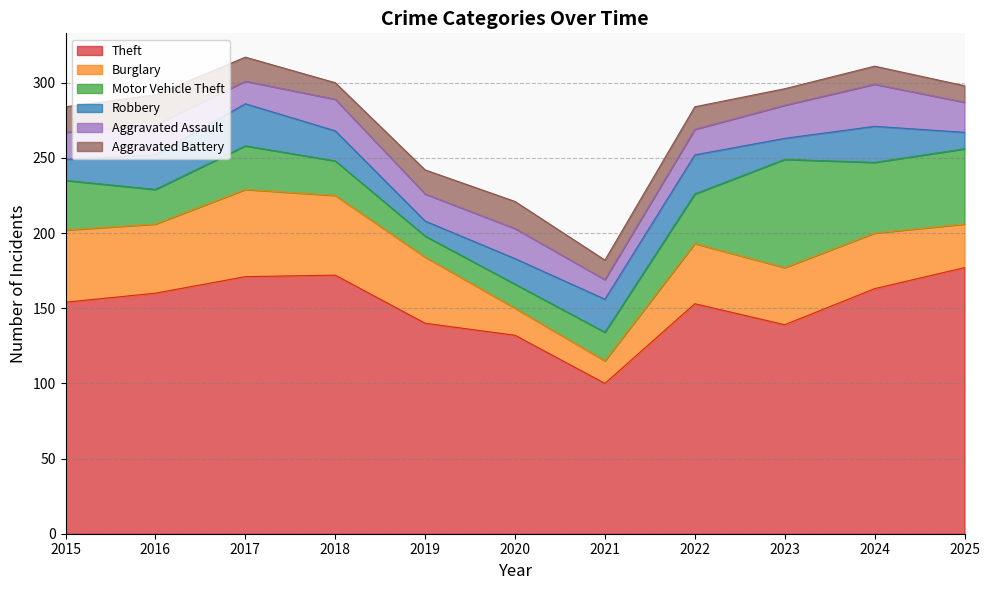

What is the value of the Aggravated Assault point at the 4th from the left?

21